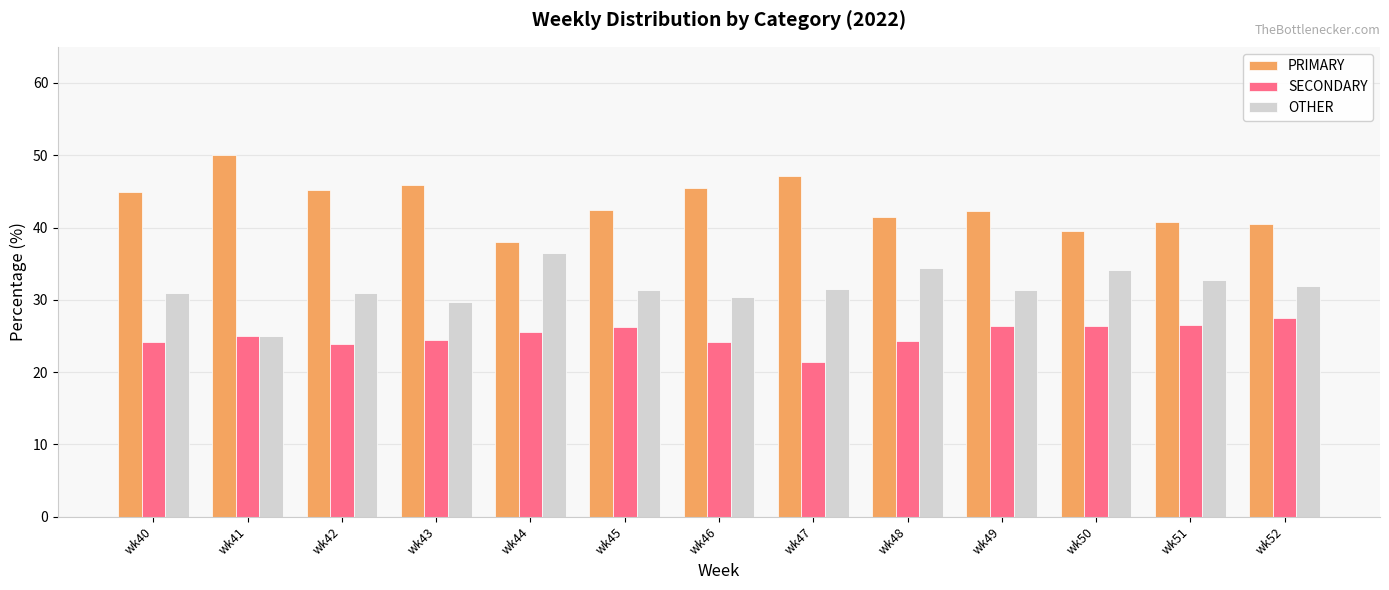

What is the approximate value of OTHER at wk51?

32.7